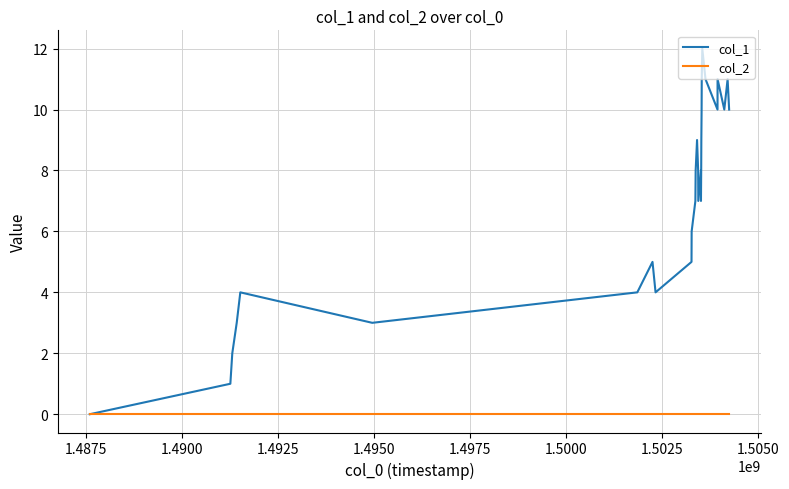

List the series in order of their overall mean, highest first.

col_1, col_2